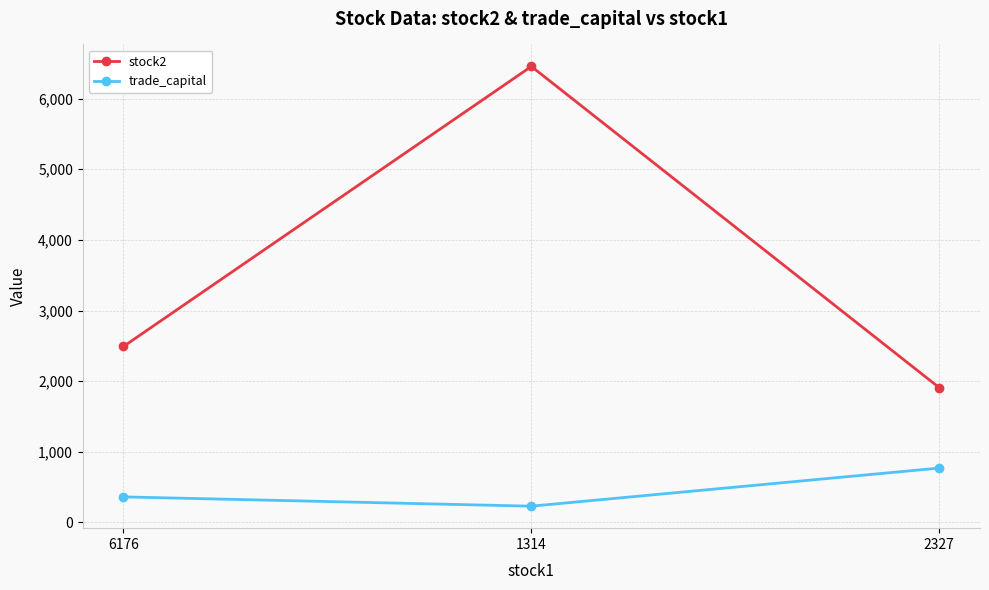

Reading left to right, extract all data points from this chart.

stock2: 2492.0	6456.0	1909.0
trade_capital: 362.4	230.8	770.3